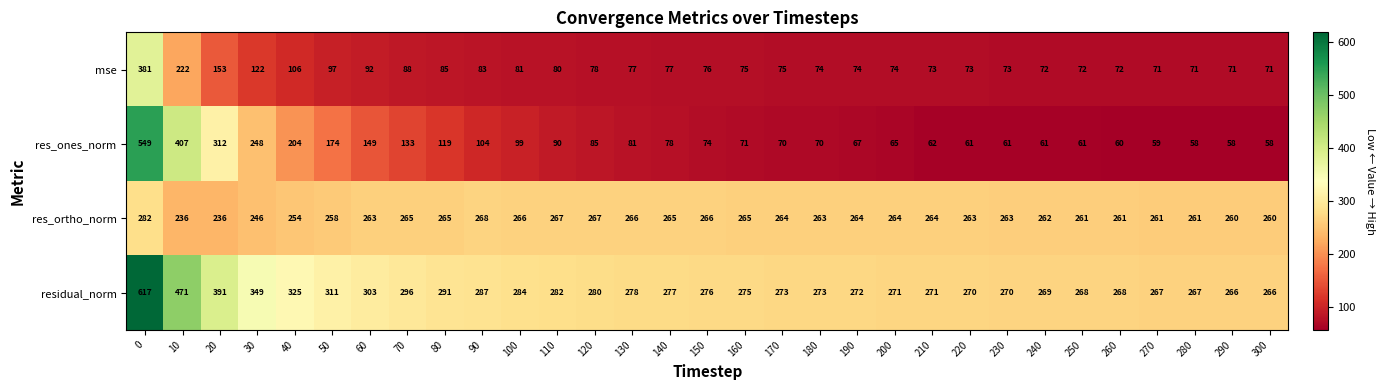

The res_ones_norm series shows 405 at 30. True or false?

False